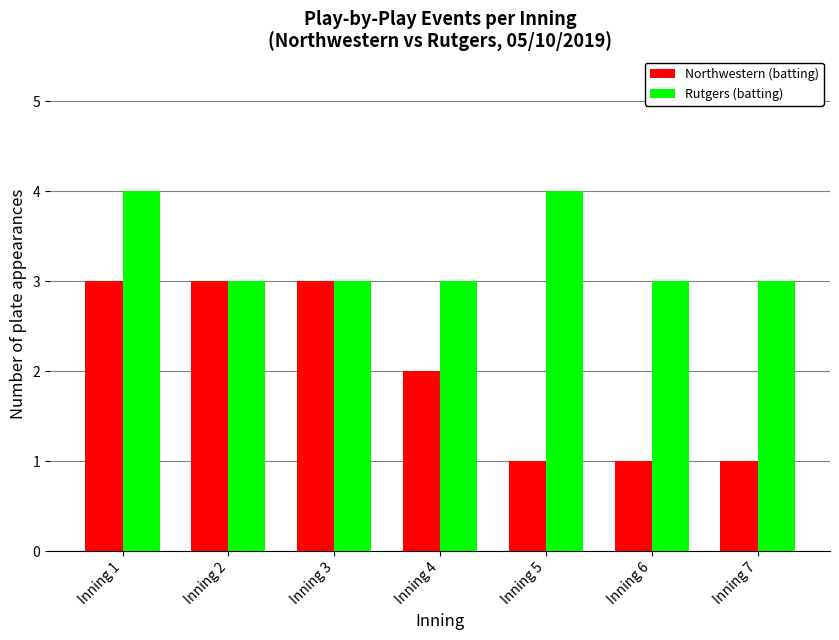

At which label does Northwestern (batting) first exceed 2?

Inning 1